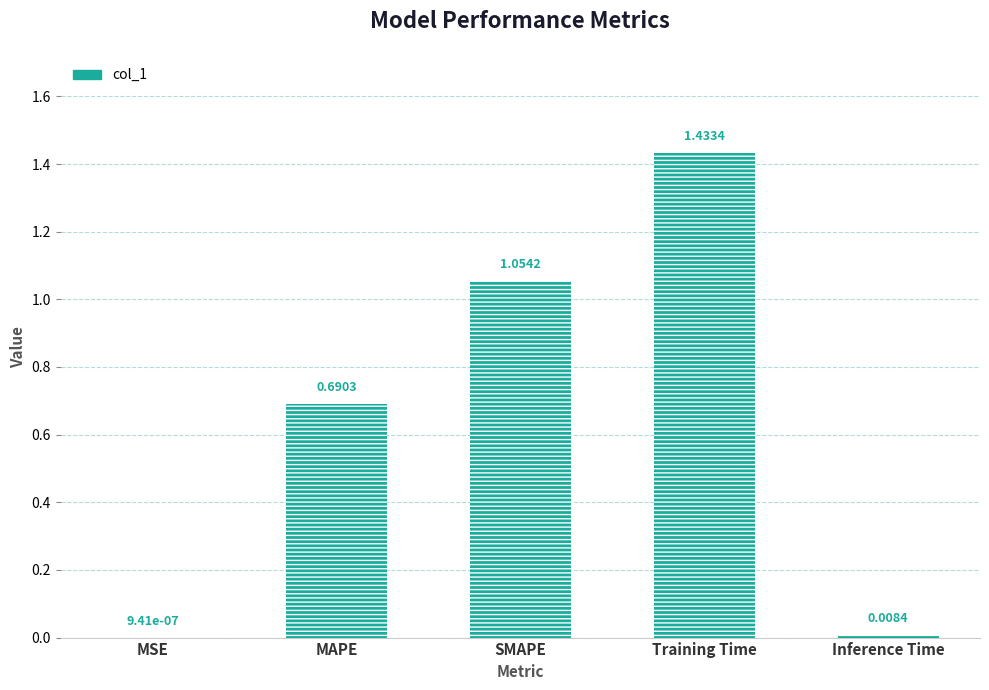

What is the label of the 1st bar from the left?

MSE